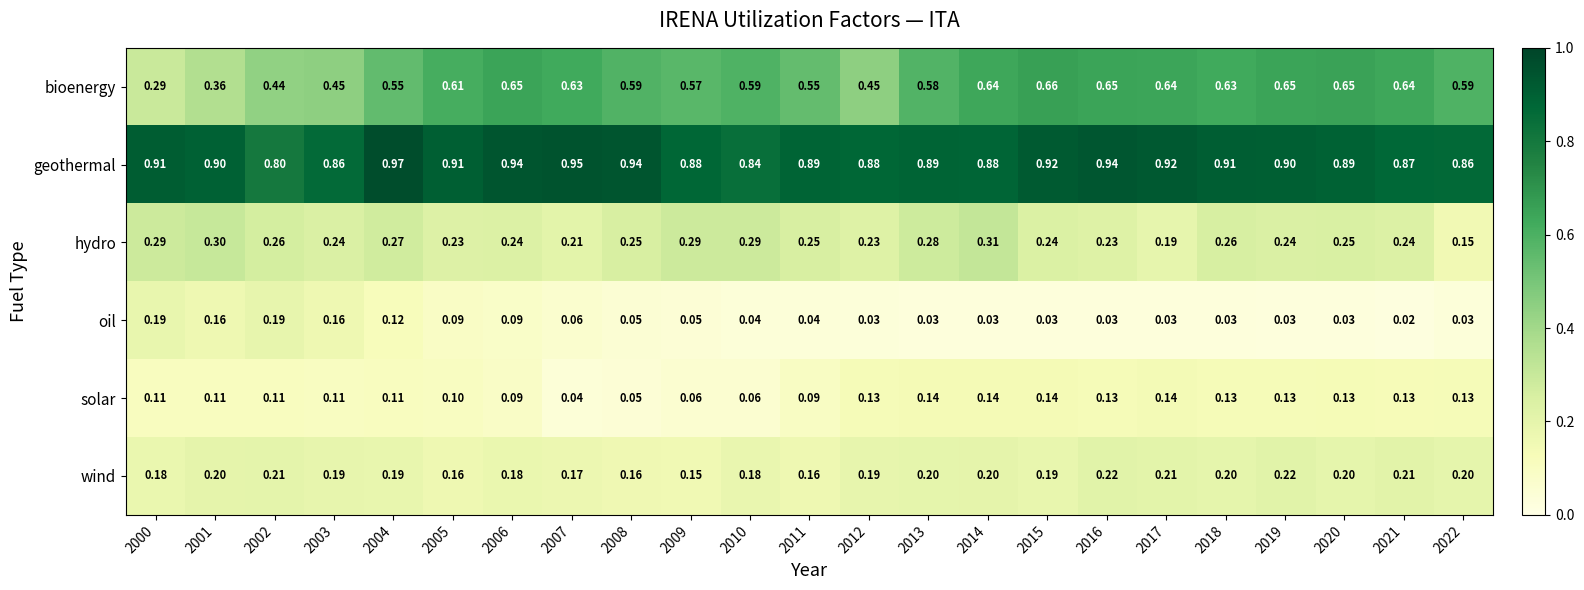

List the series in order of their peak value, lowest first.

solar, oil, wind, hydro, bioenergy, geothermal